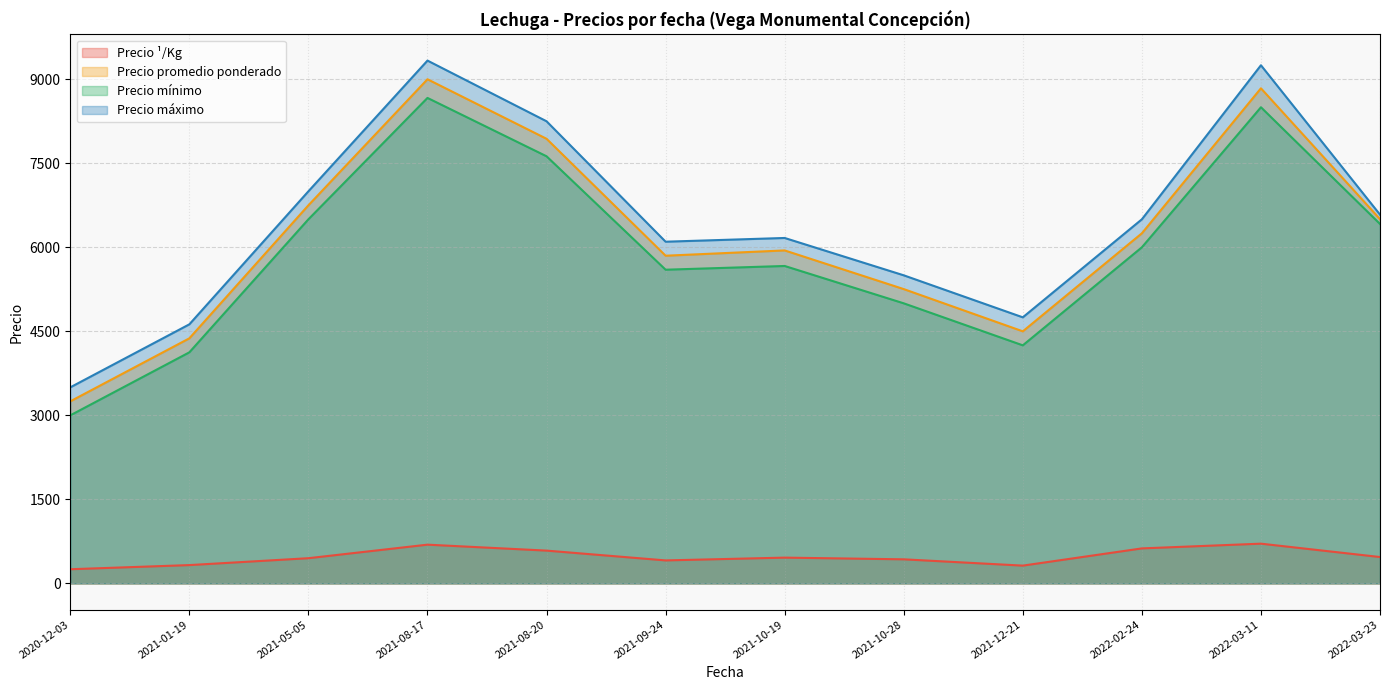

What is the difference between the highest and lowest values at 2021-01-19?

4298.0